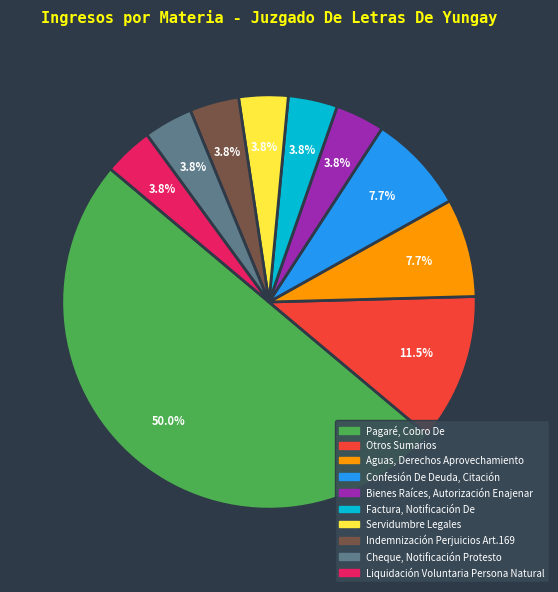

Approximately how many times larger is the value at Confesión De Deuda, Citación compared to Factura, Notificación De?

2.0